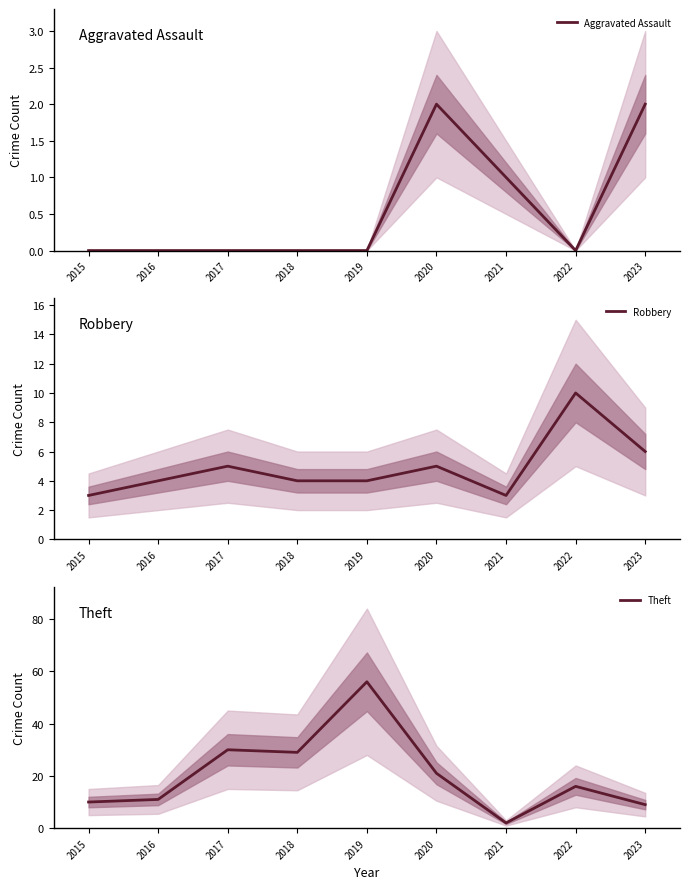

How many interior local valleys does the Aggravated Assault series have?

1